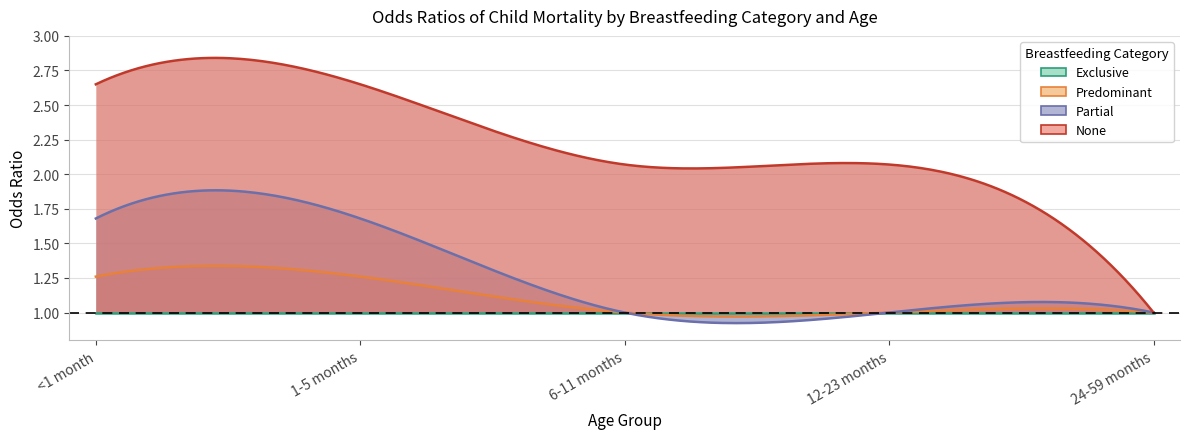

Where is partial nearest to the value 1?

6-11 months